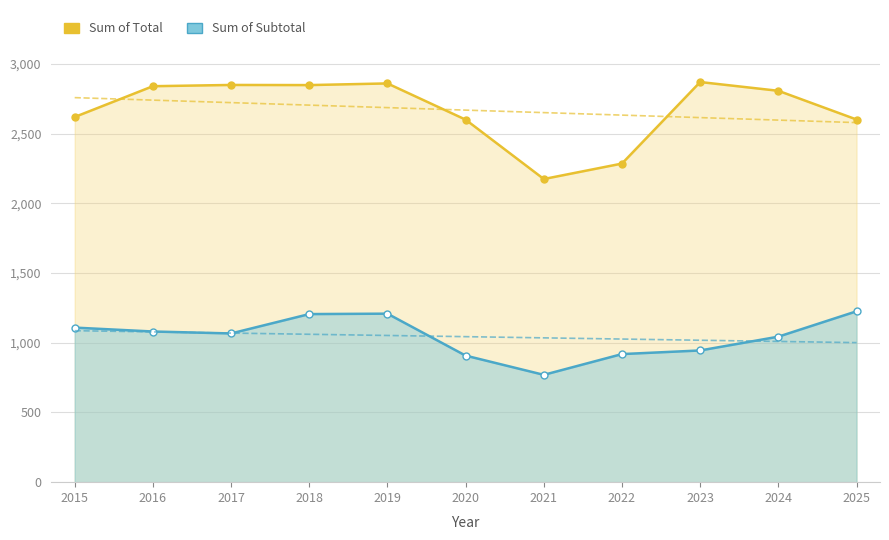

Which series has the widest spread of values?

Sum of Total